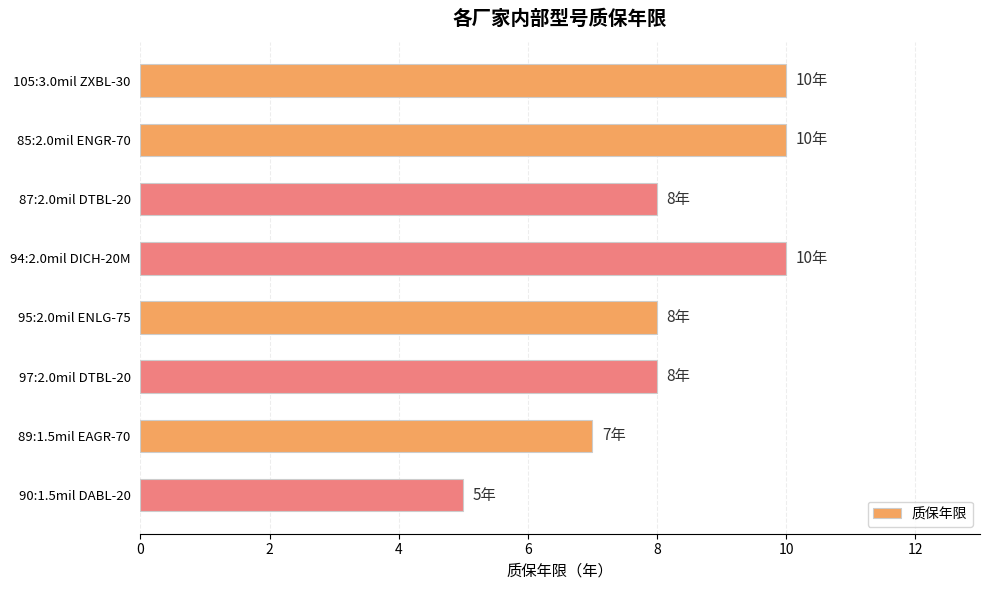

What is the average value?

8